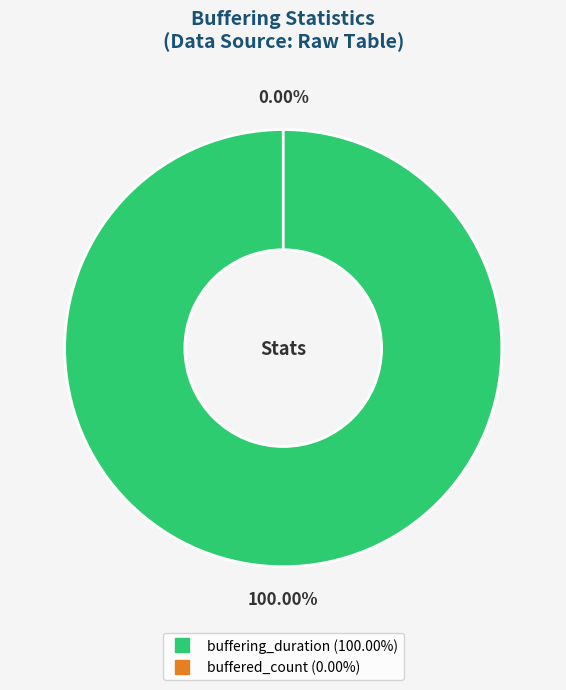

Rank the categories by value from lowest to highest.

buffered_count, buffering_duration